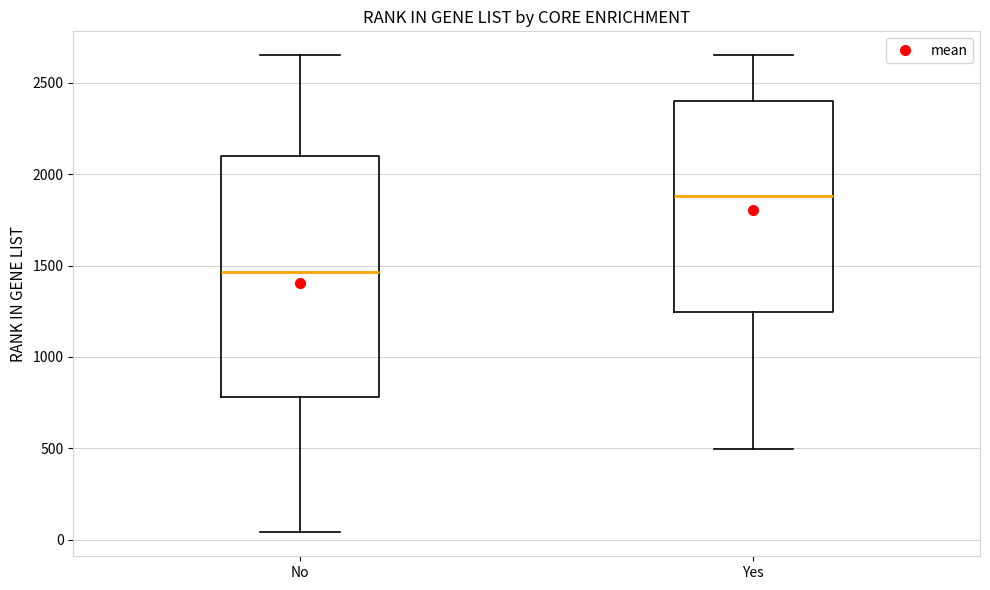

Which box has the highest median line?

Yes